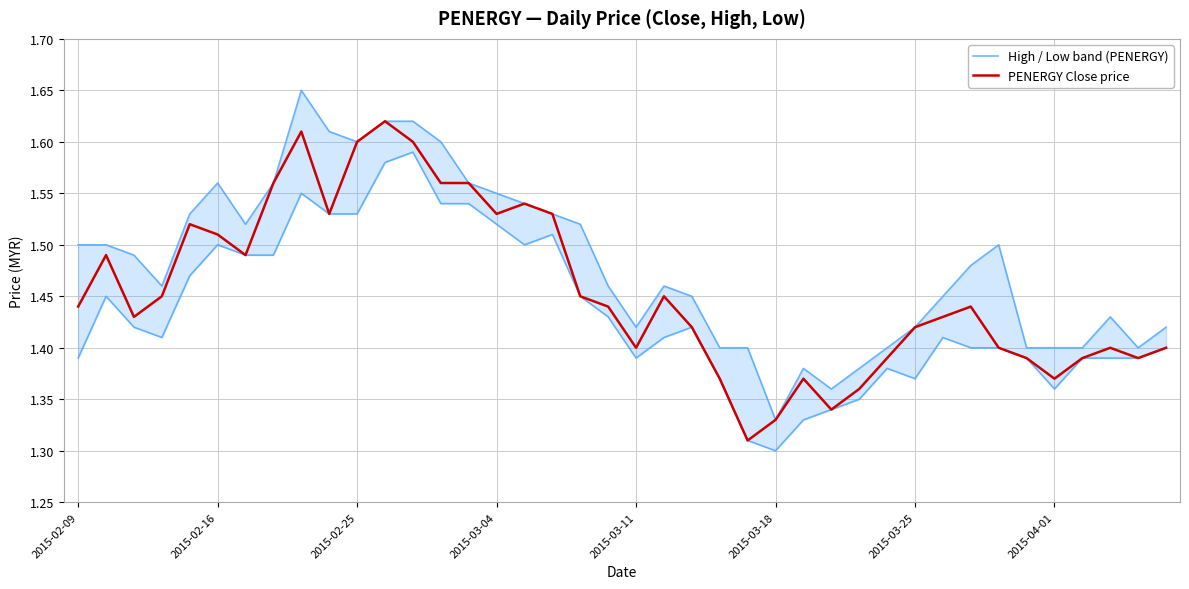

Which series has the largest total across all categories?

High / Low band (PENERGY)